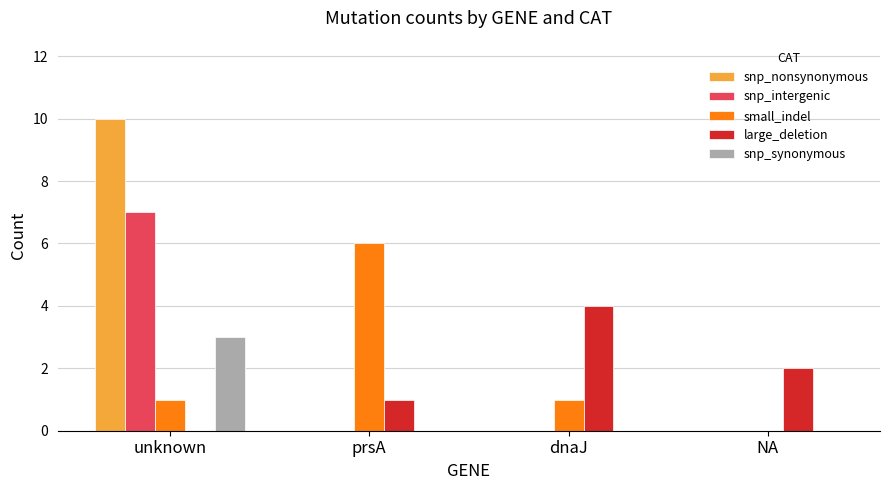

Count the number of categories in the chart.

4